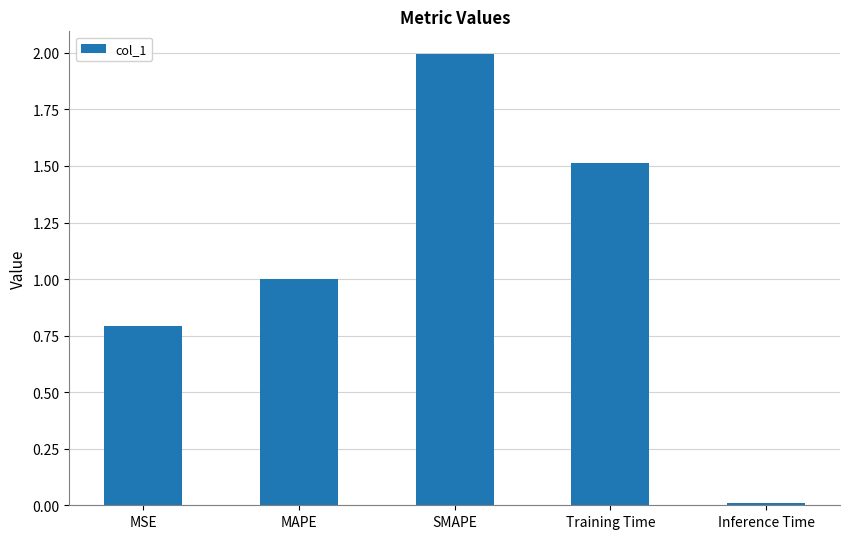

What is the sum of all values?

5.3